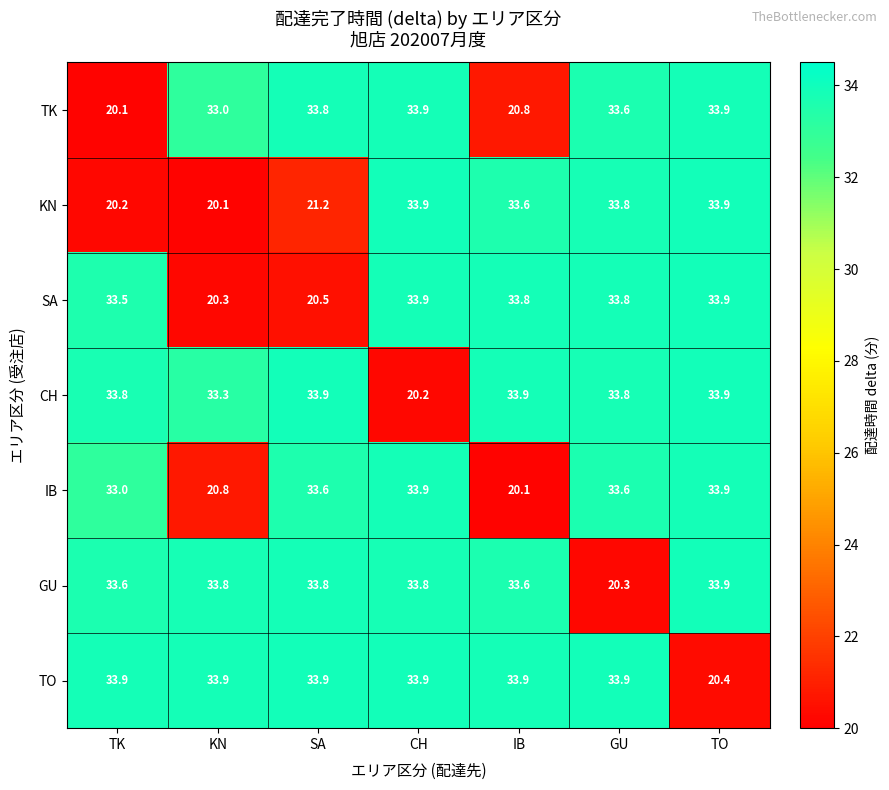

Is it true that KN equals 33.9 at CH?

True